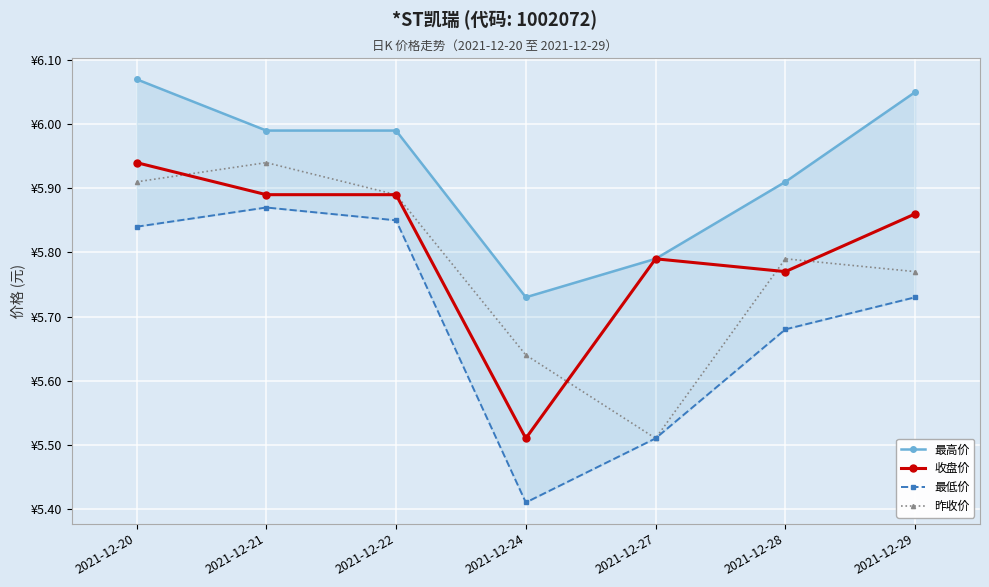

Which category has the highest value in the 最低价 series?

2021-12-21